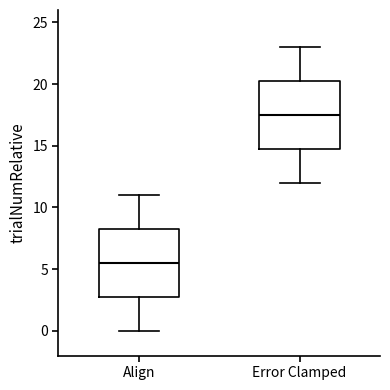

Where does the lower whisker of the box for Align end on the y-axis? The values are not printed on the chart, so give them approximately, as read against the axis.

0.0